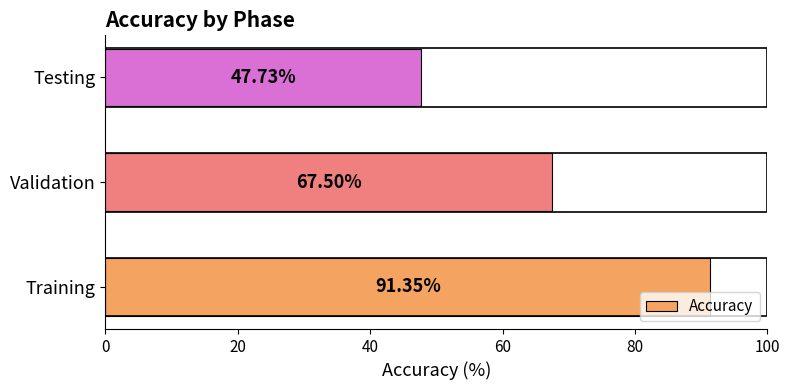

Where is the data nearest to the value 69?

Validation